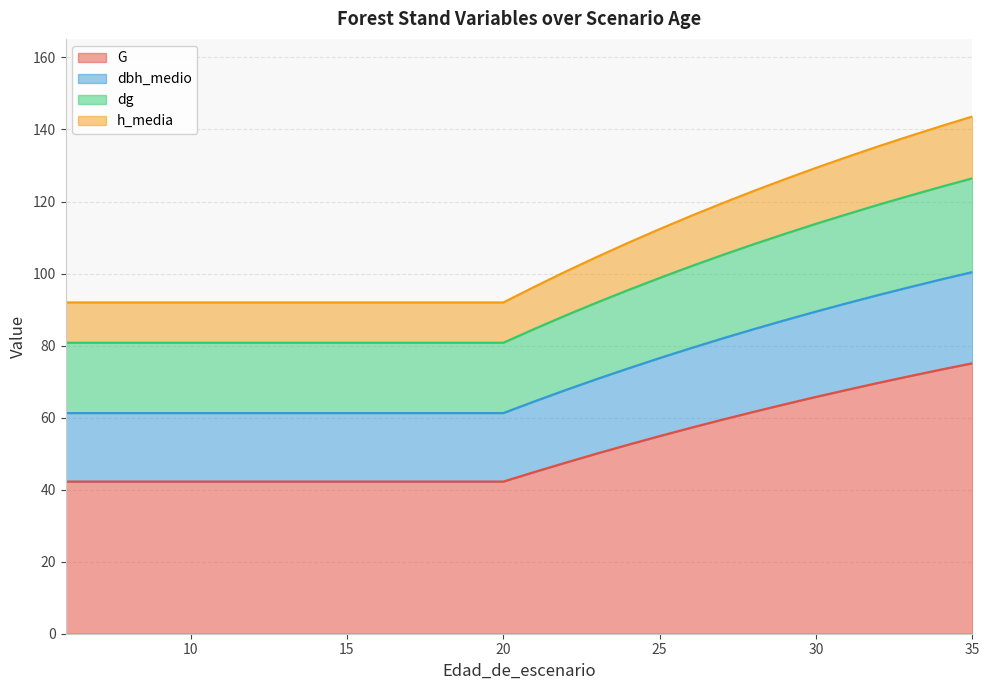

The value of dg at 14 is 80.8. True or false?

True